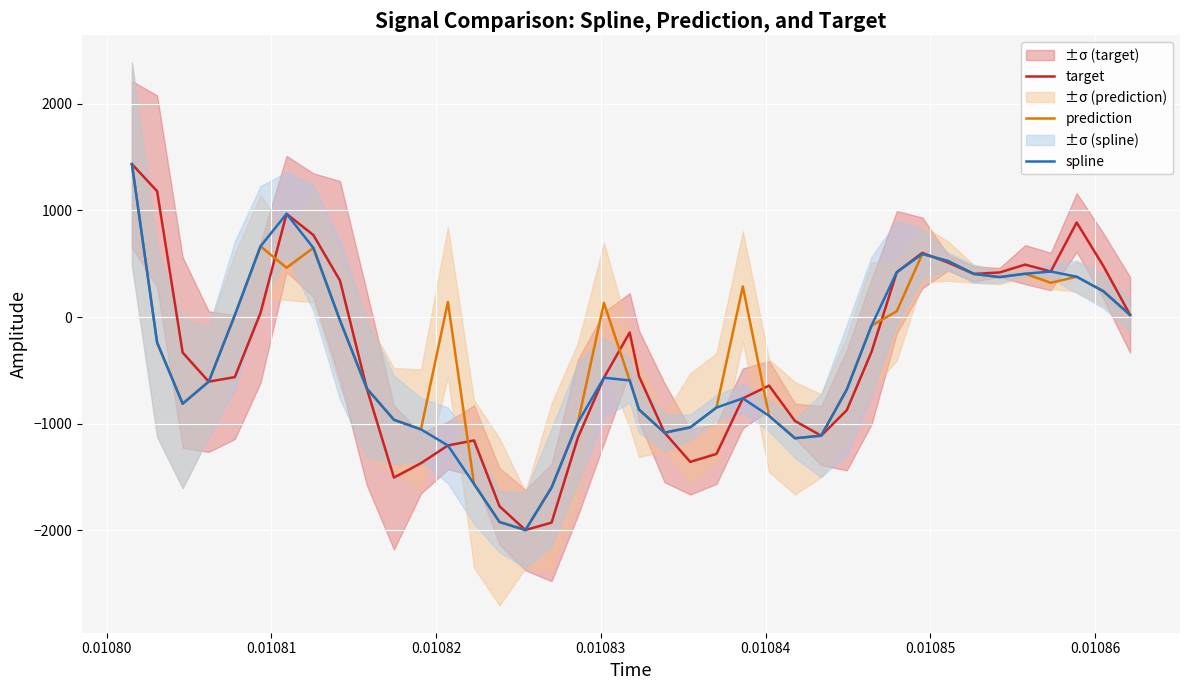

What is the difference between the maximum and second lowest values in the target series?

3363.8